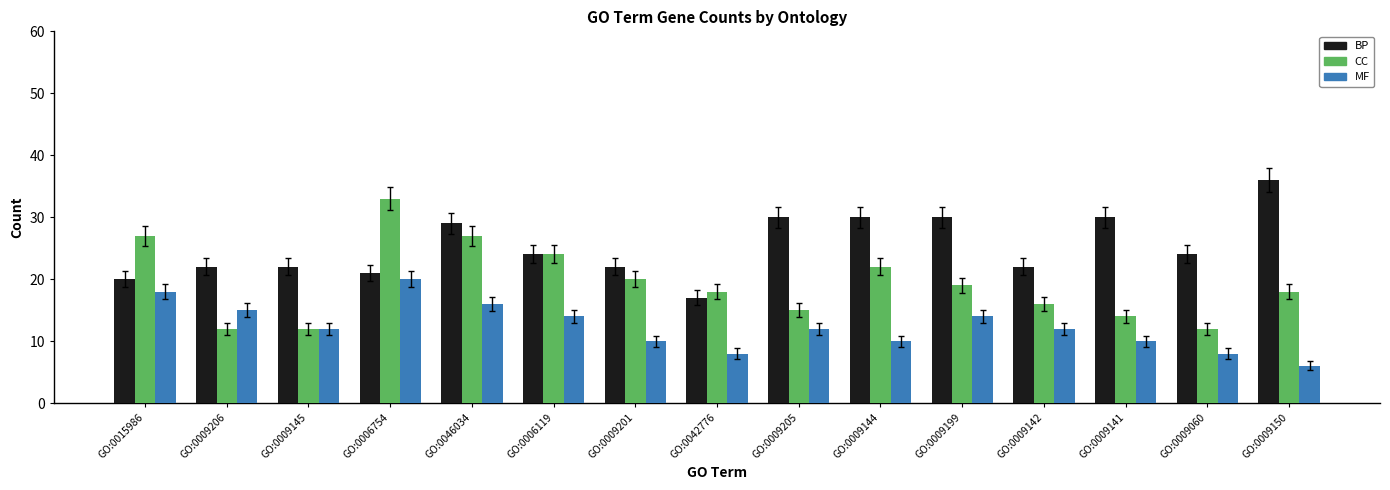

At which label does BP reach its minimum?

GO:0042776